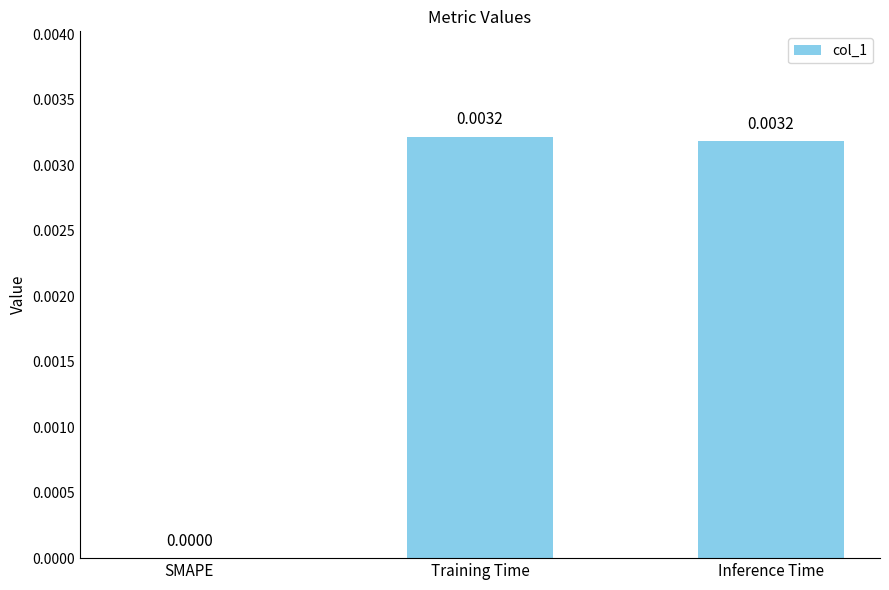

Where is the data nearest to the value 0?

SMAPE